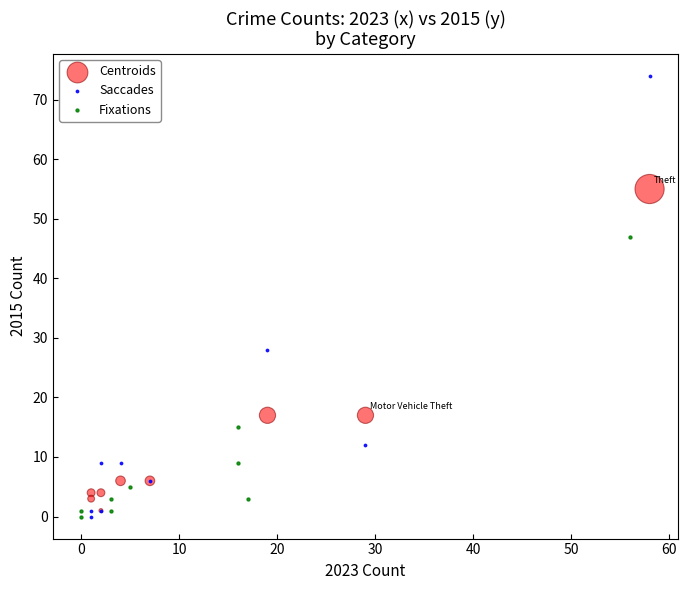

Which series has the widest spread of Y values?

Saccades